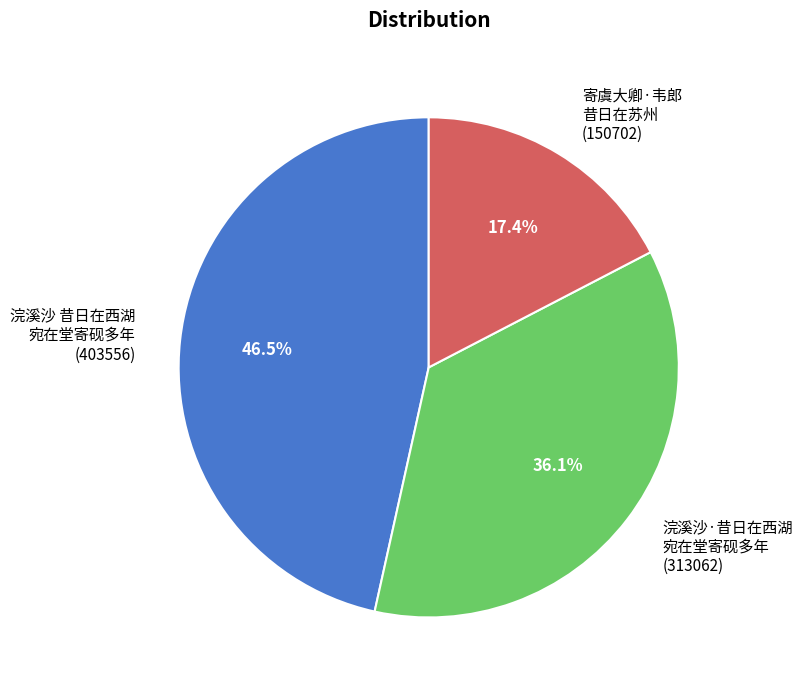

What is the smallest slice in the pie chart?

寄虞大卿·韦郎 昔日在苏州 (150702)